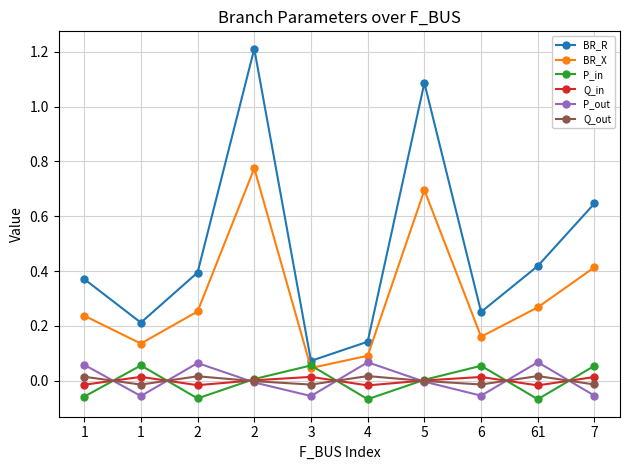

At how many categories does at least one series exceed 0?

10